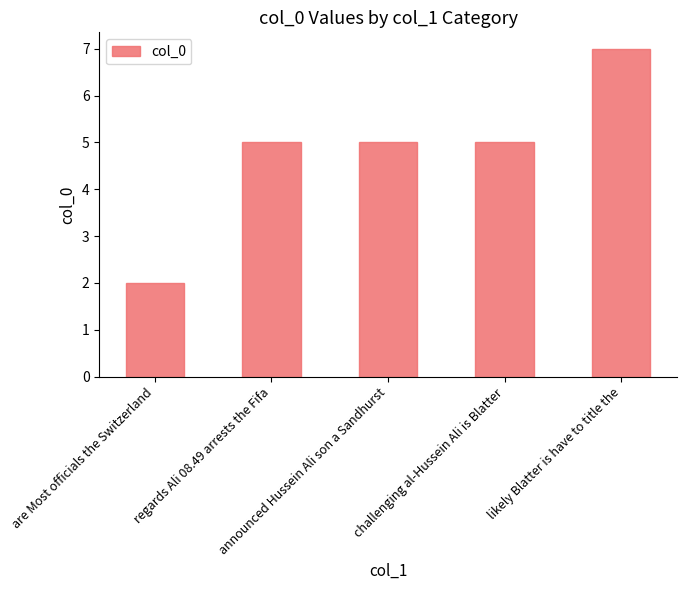

What is the label of the 4th bar from the right?

regards Ali 08.49 arrests the Fifa